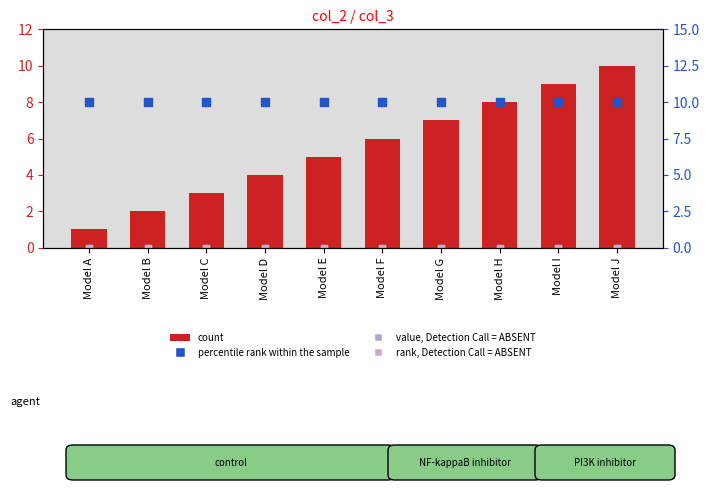

Which series has the largest total across all categories?

percentile rank within the sample